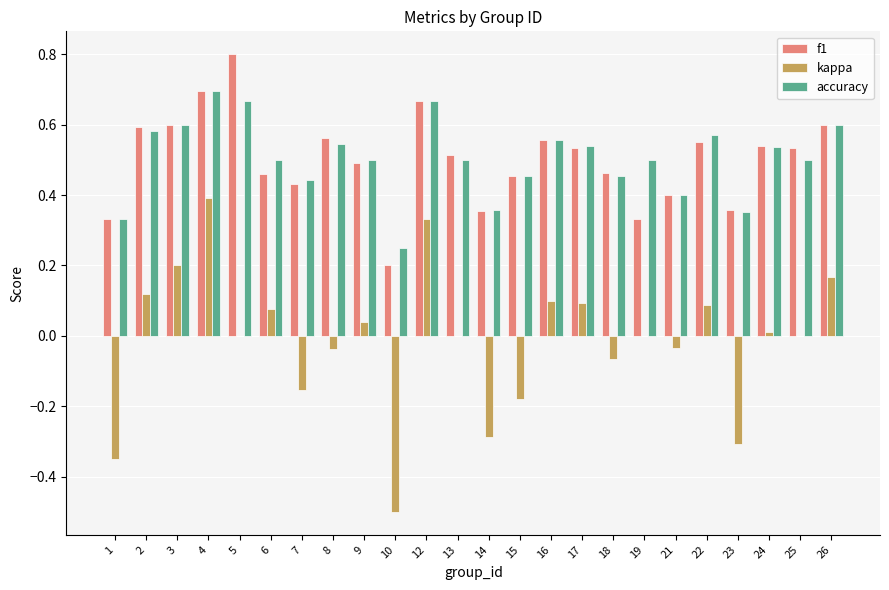

True or false: accuracy has a value of 1.2 at 5.

False